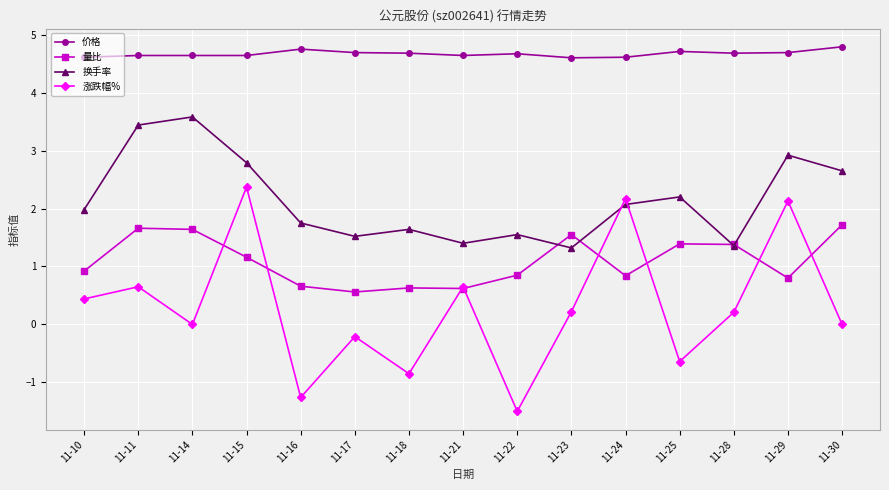

List the series in order of their peak value, lowest first.

量比, 涨跌幅%, 换手率, 价格